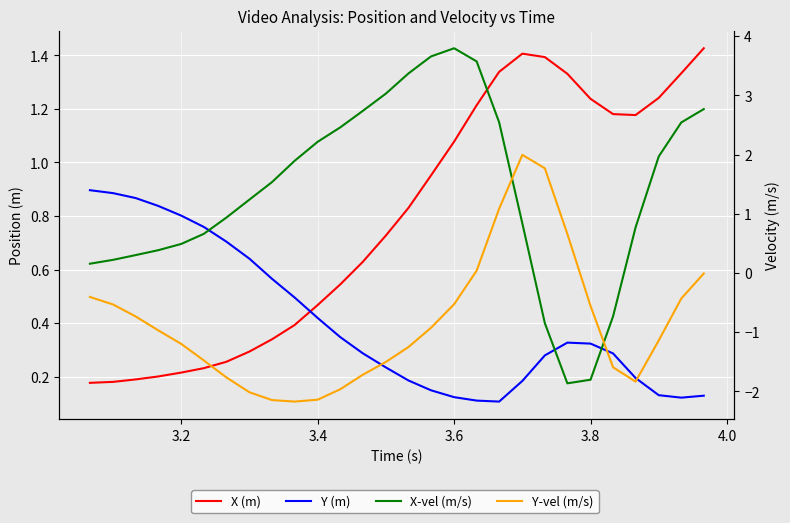

What is the sum of all Y (m) values?

11.4